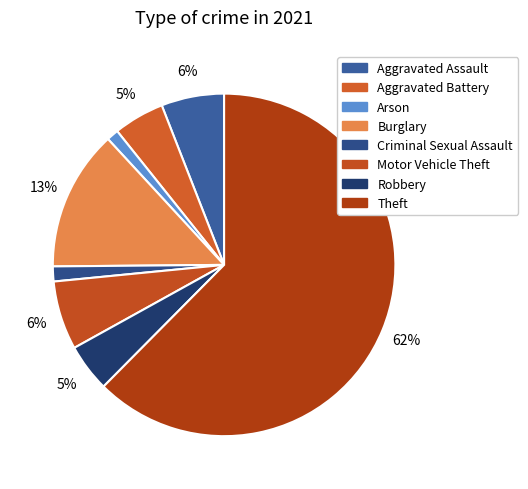

Is Theft the majority of the pie?

Yes